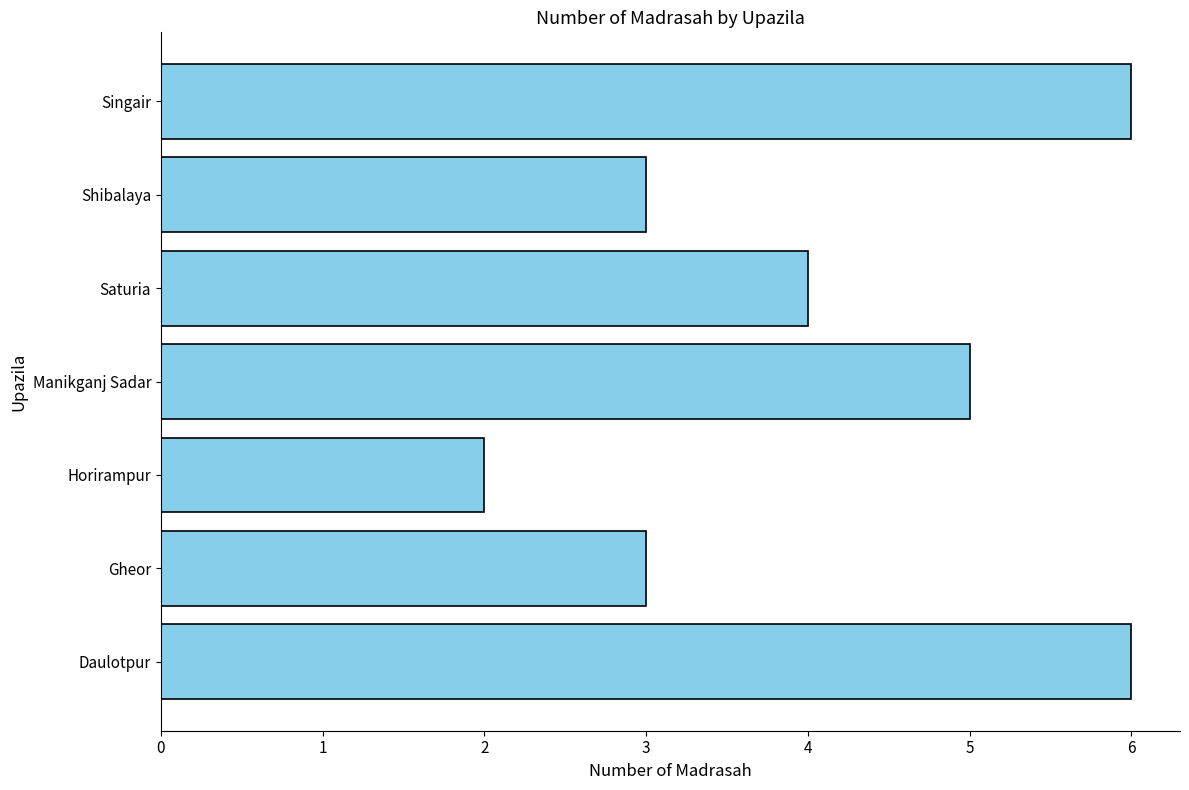

Does the chart contain stacked bars?

No